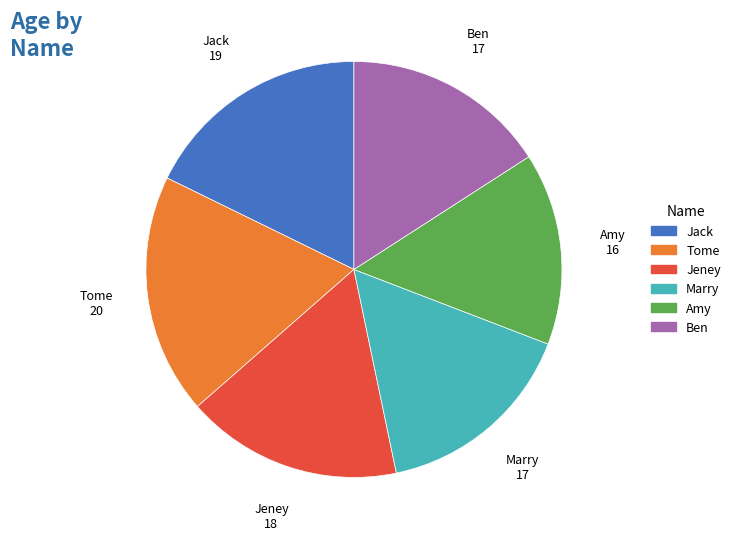

Is Jack the majority of the pie?

No